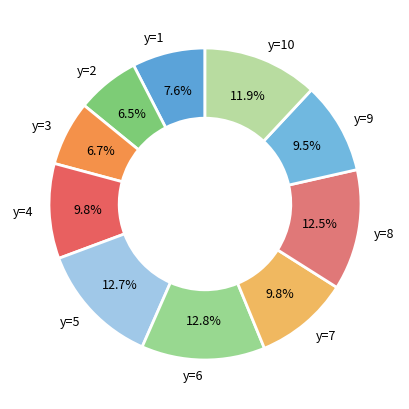

Does y=8 represent more than half of the total?

No